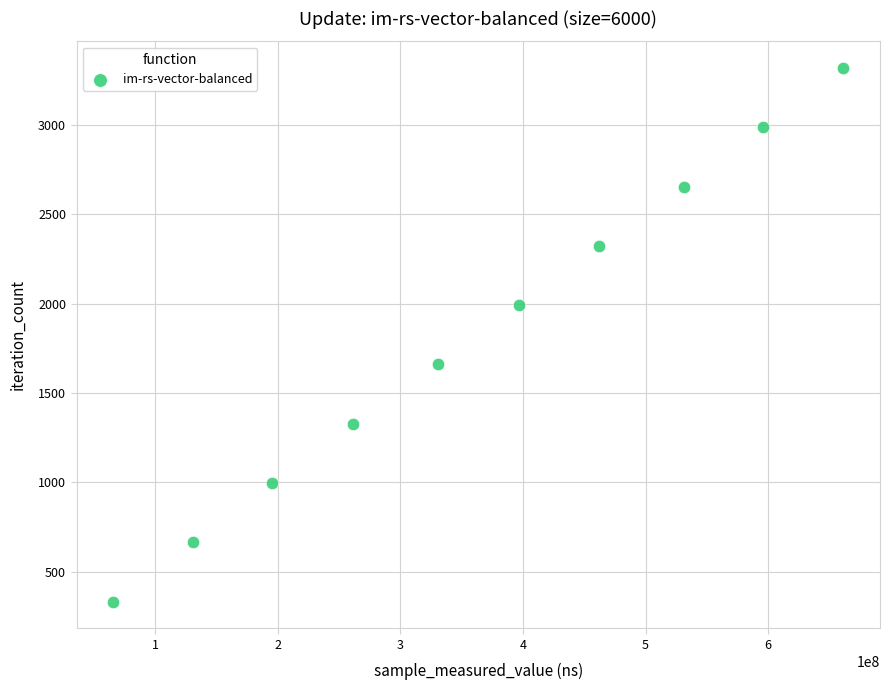

What is the range of X values (max minus min)?

595806746